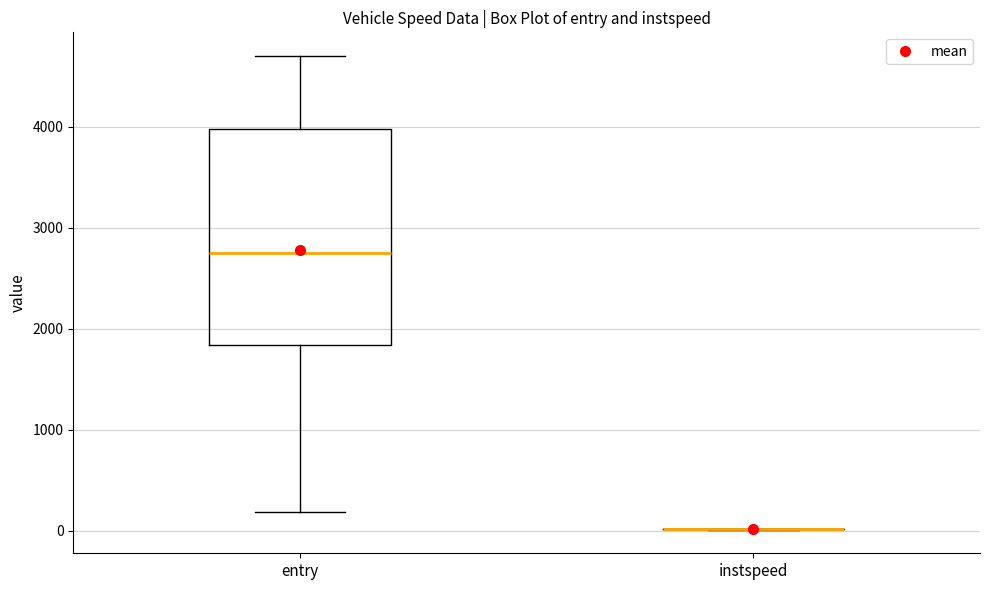

Which box is the tallest, from its lower edge to its upper edge?

entry